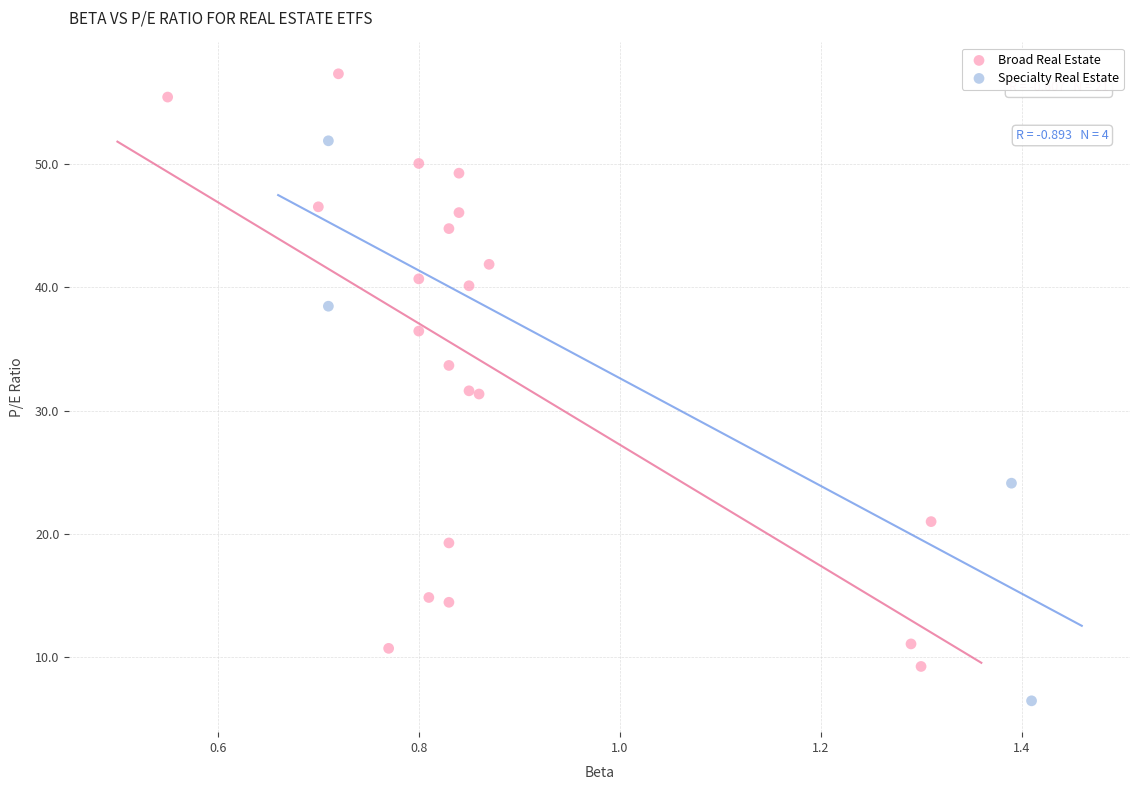

Which series contains the lowest Y value?

Specialty Real Estate